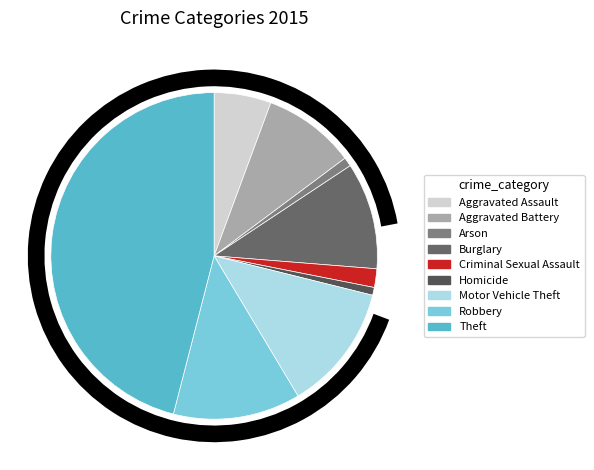

Which slice is the smallest?

Homicide